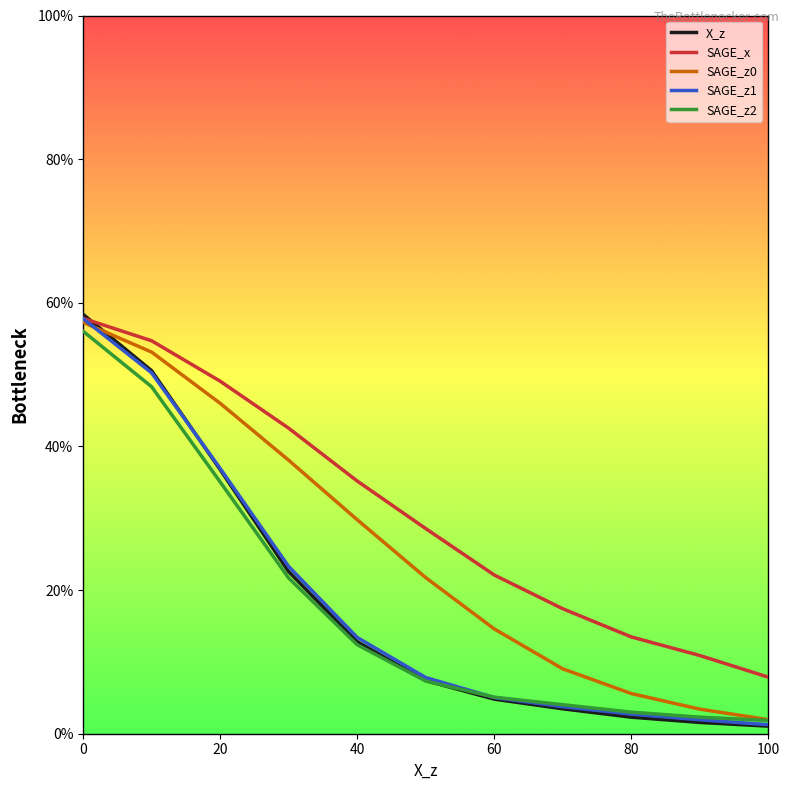

True or false: SAGE_x and SAGE_z0 intersect in this chart.

False